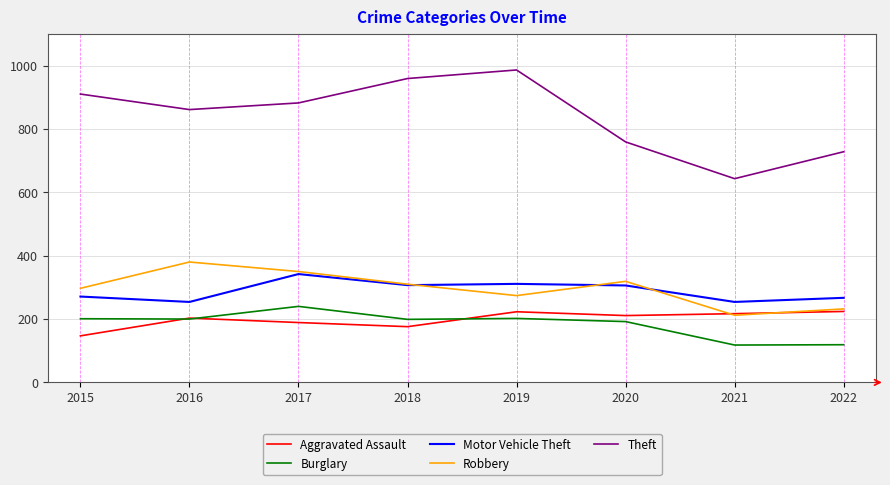

What value does the Burglary series have at 2018, to the nearest 50?

200